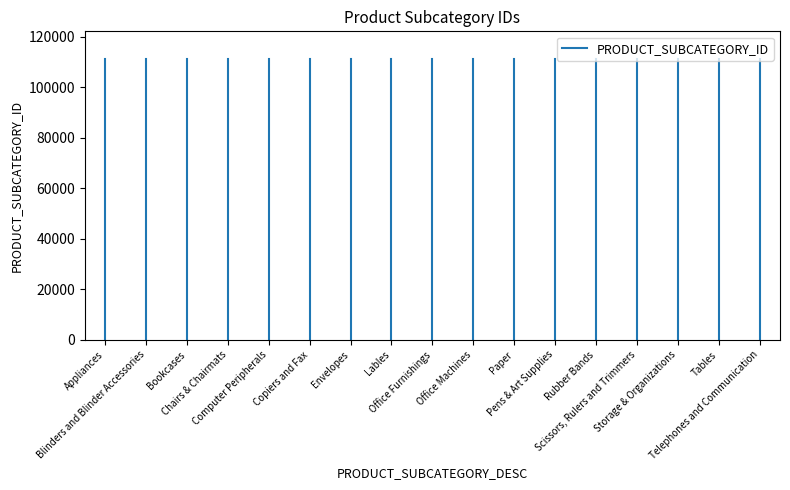

How many series are shown in this chart?

1